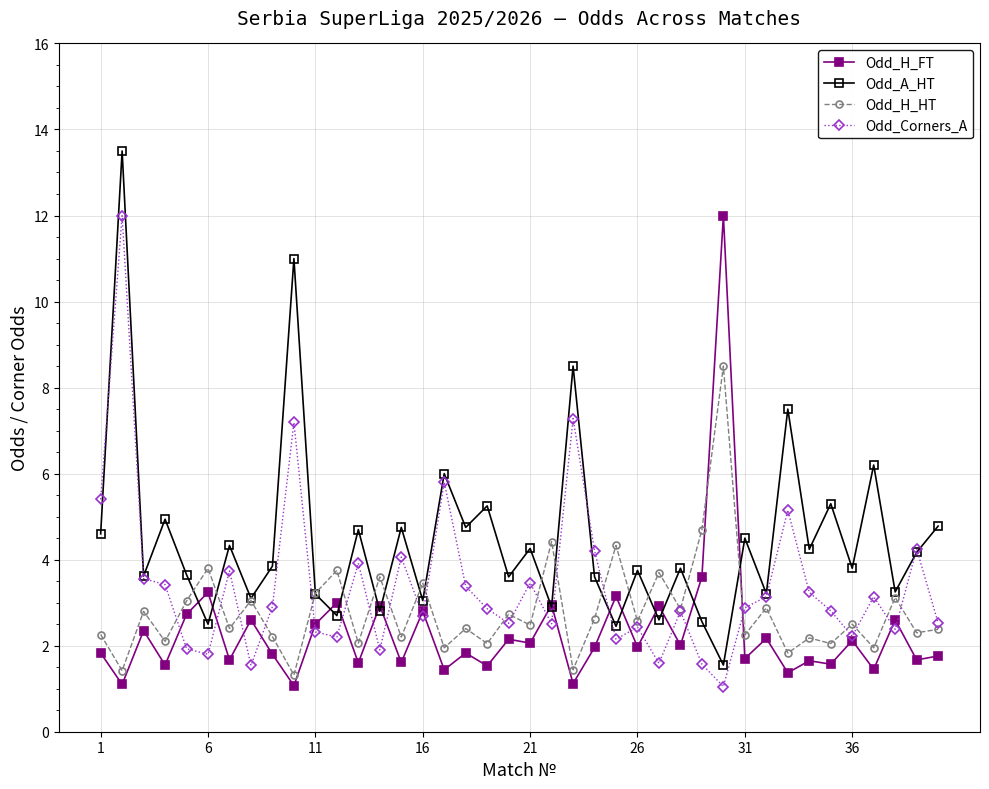

What is the value of the Odd_H_HT point at the 1st from the left?

2.3